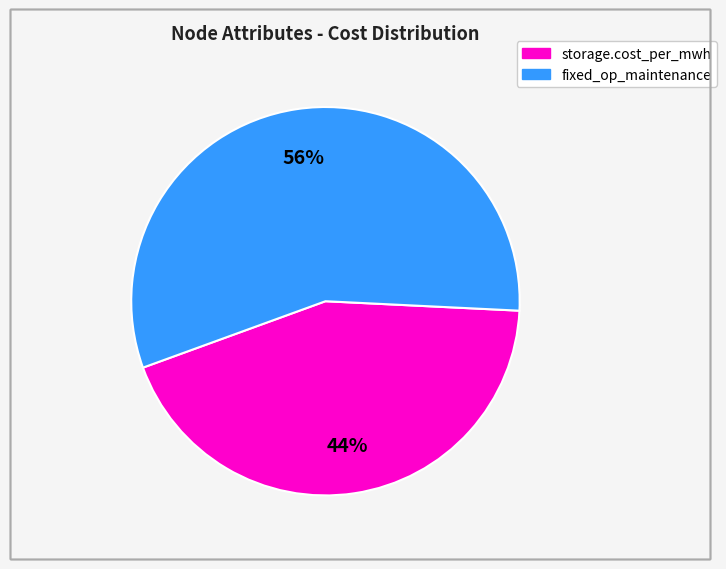

To the nearest percent, what is the average slice percentage?

50%